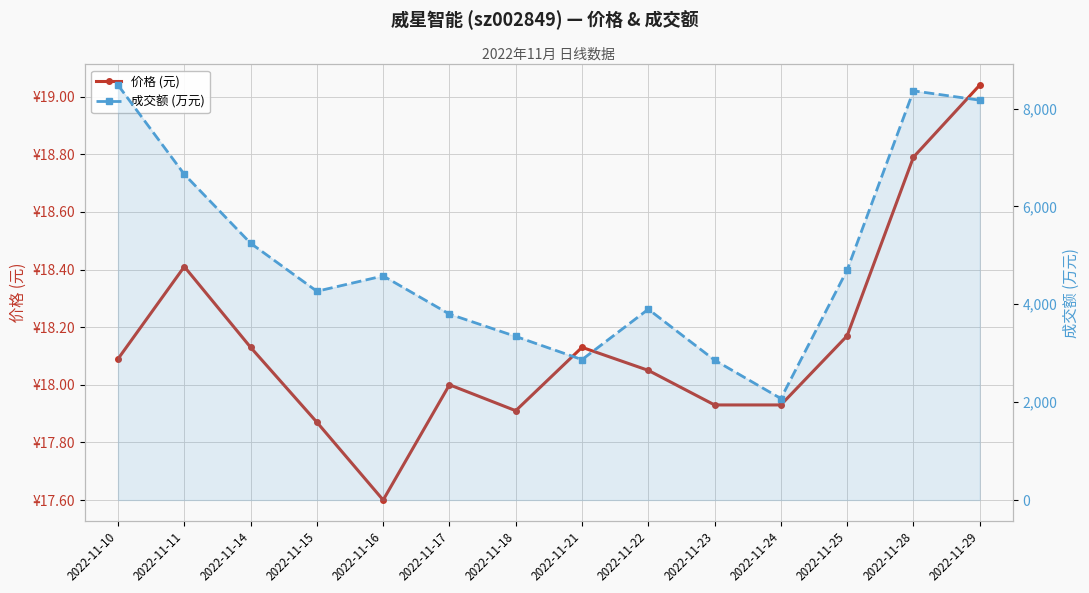

Where is 成交额 (万元) nearest to the value 5276?

2022-11-14